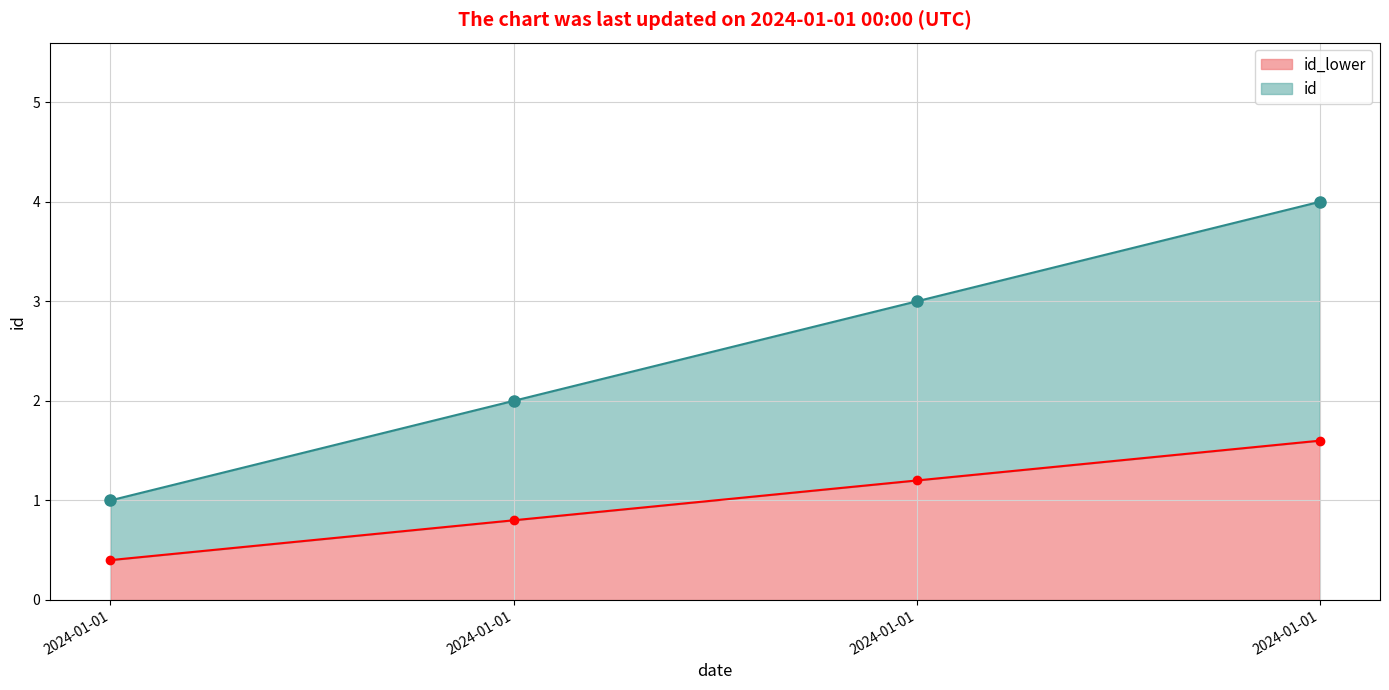

List the labels in order of value, smallest first.

2024-01-01, 2024-01-01, 2024-01-01, 2024-01-01